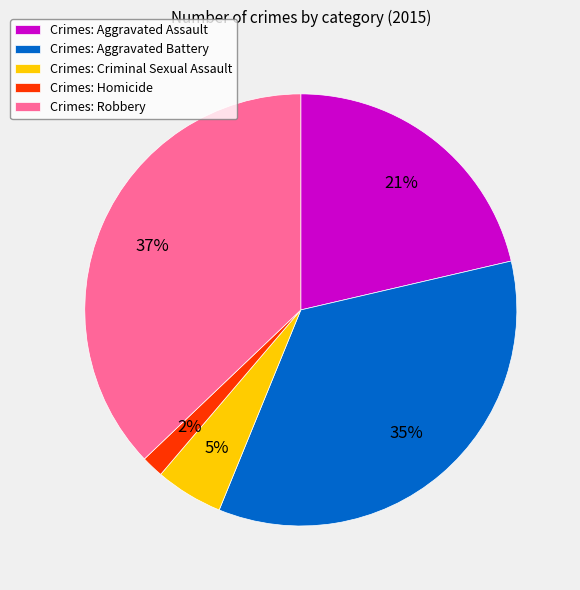

Approximately how many times larger is the value at Crimes: Aggravated Assault compared to Crimes: Aggravated Battery?

0.6